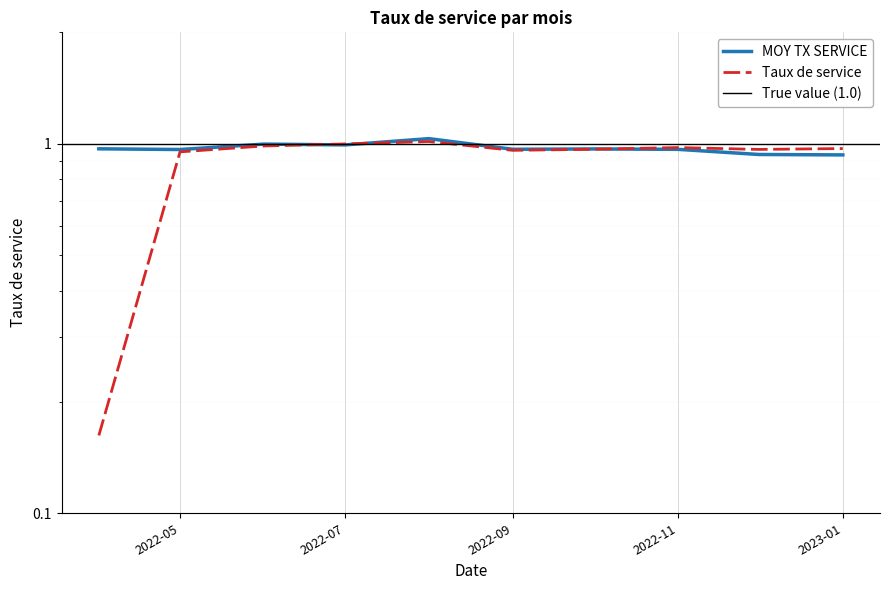

How many intersections are there between Taux de service and MOY TX SERVICE?

3